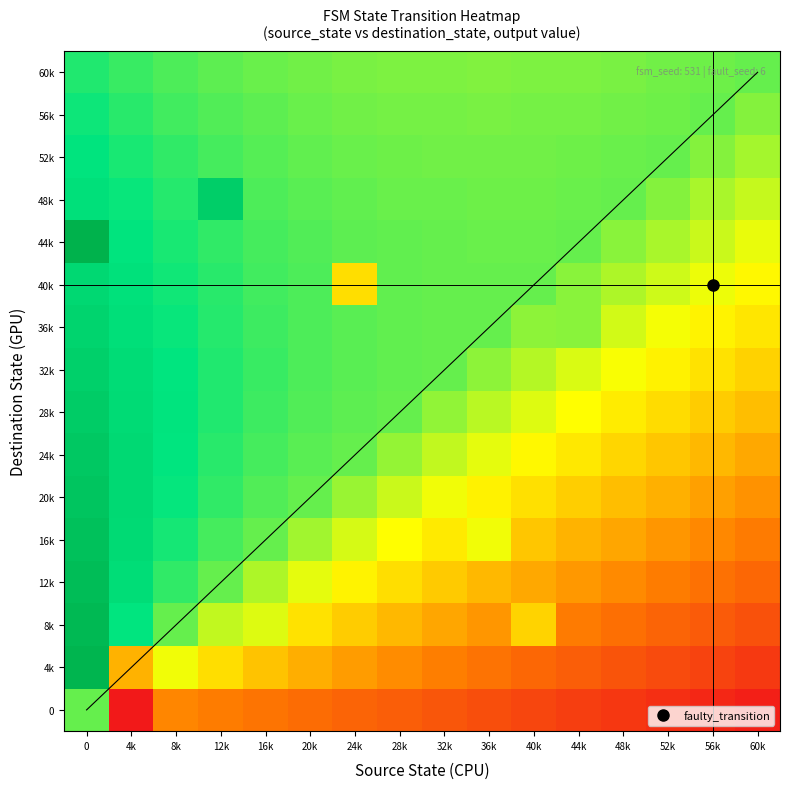

Which has a higher value, 12k or 40k?

12k